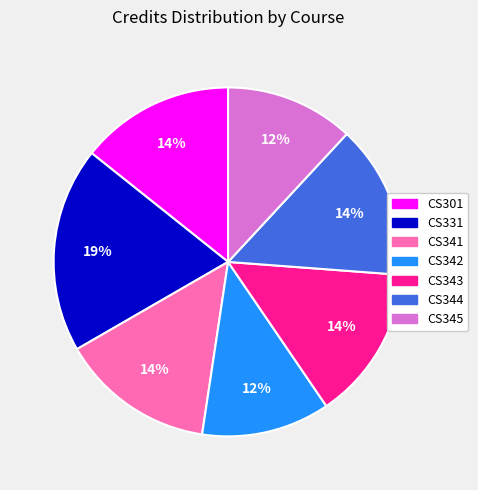

Is the sum of CS343 and CS344 greater than half?

No